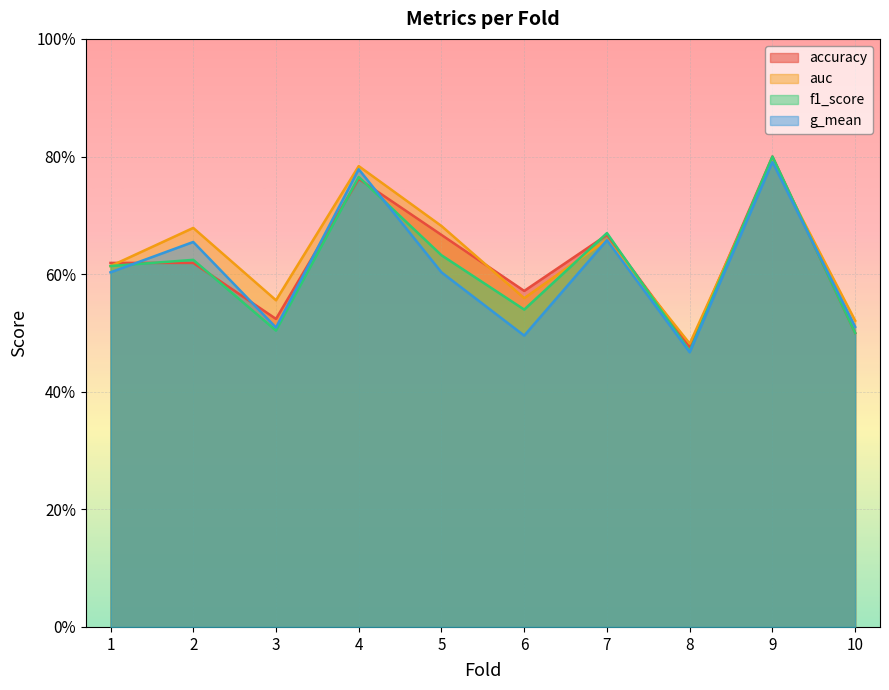

List the labels in order of g_mean value, largest first.

9, 4, 7, 2, 1, 5, 10, 3, 6, 8